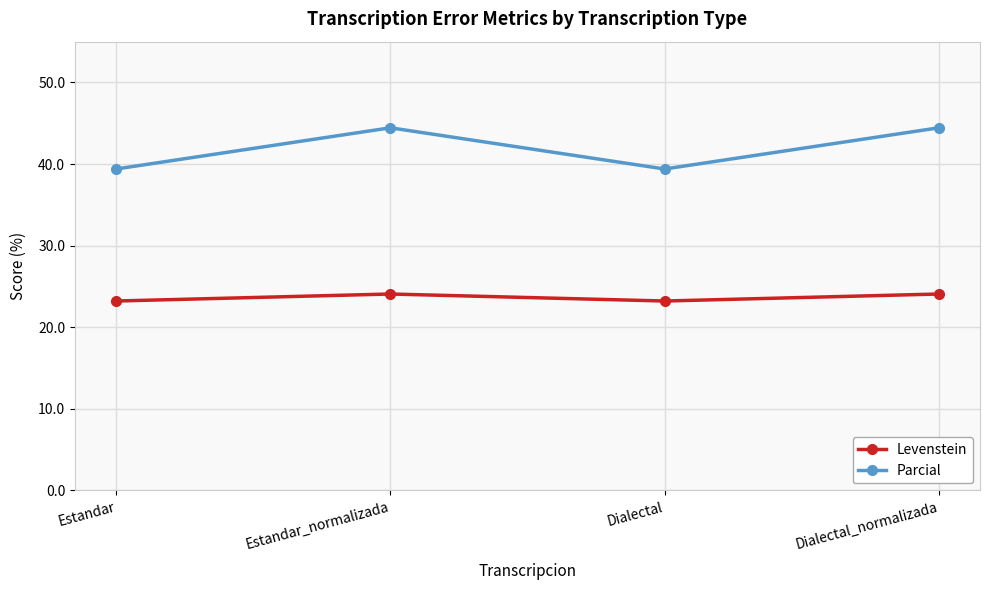

Reading left to right, extract all data points from this chart.

Levenstein: Estandar=23.2	Estandar_normalizada=24.1	Dialectal=23.2	Dialectal_normalizada=24.1
Parcial: Estandar=39.4	Estandar_normalizada=44.4	Dialectal=39.4	Dialectal_normalizada=44.4